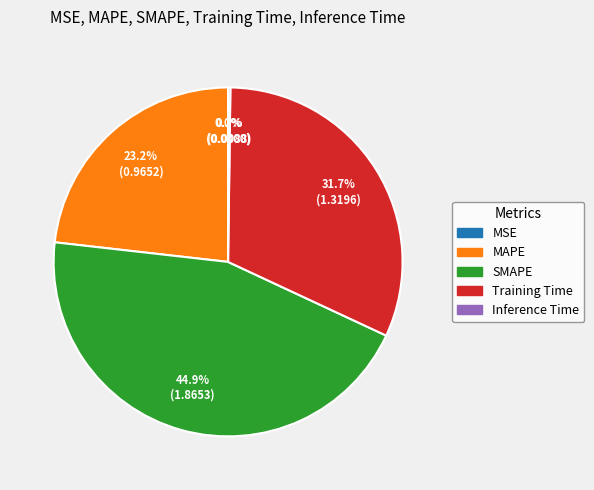

Does any single category account for the majority?

No